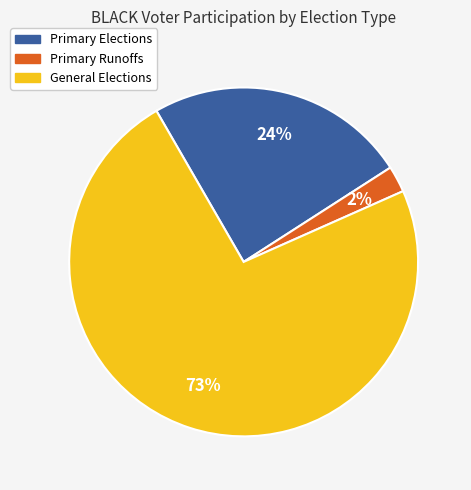

What is the largest slice in the pie chart?

General Elections